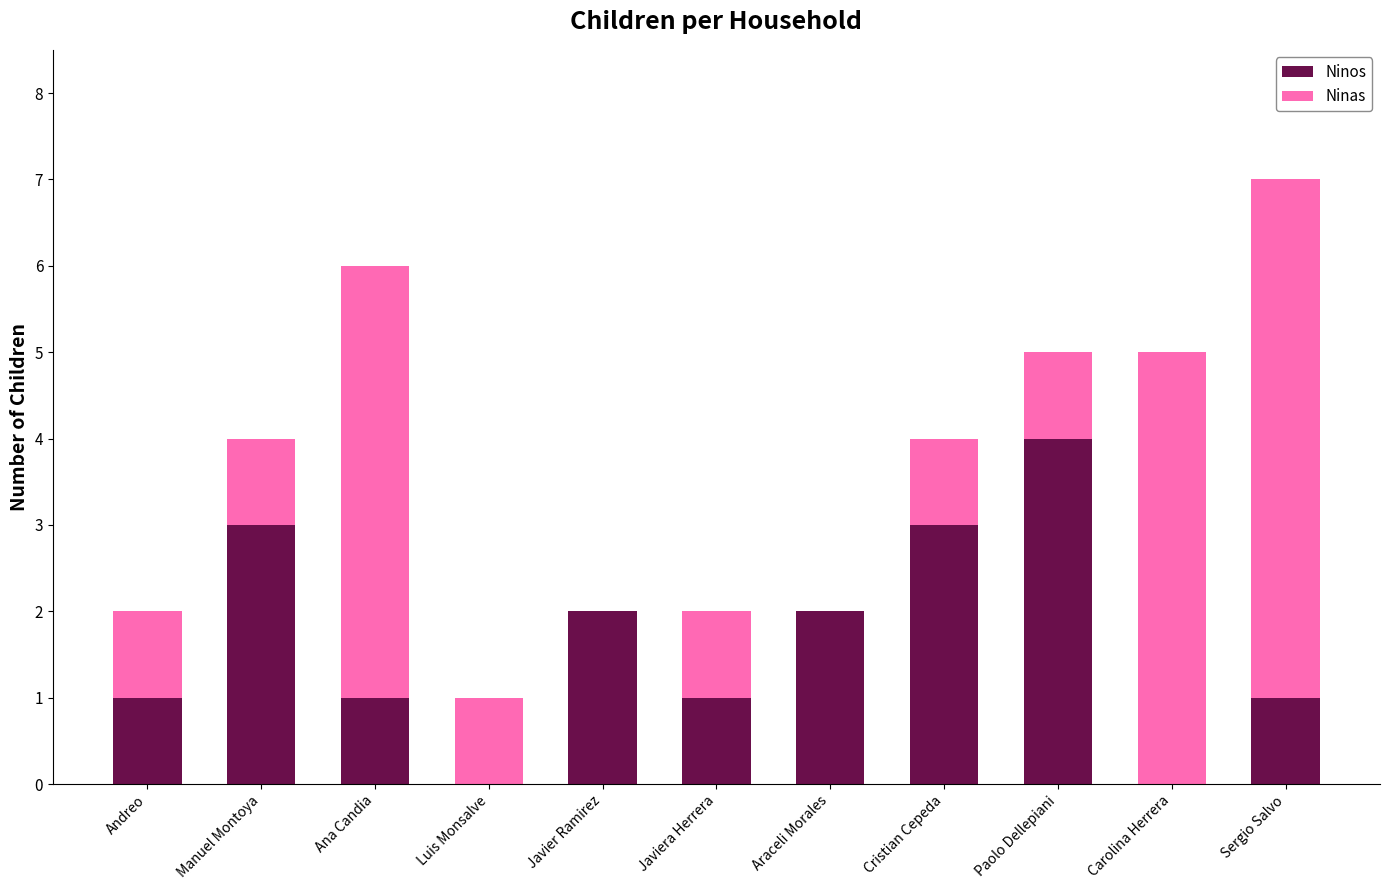

Does the chart contain stacked bars?

Yes